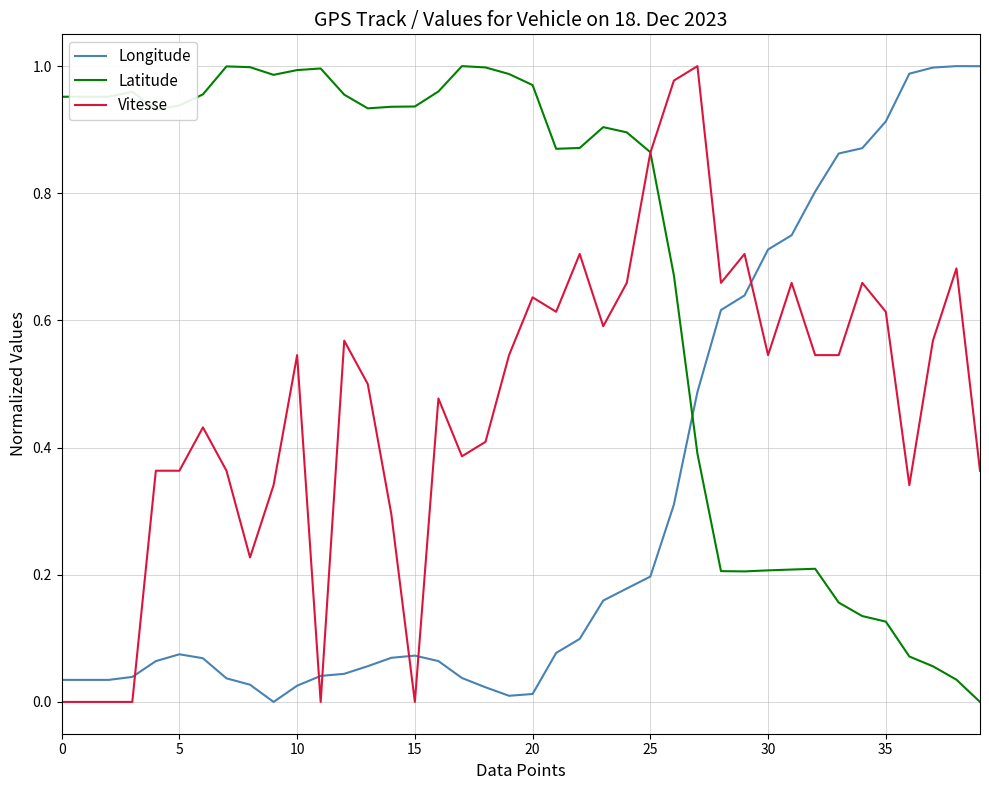

True or false: Longitude and Latitude intersect in this chart.

True